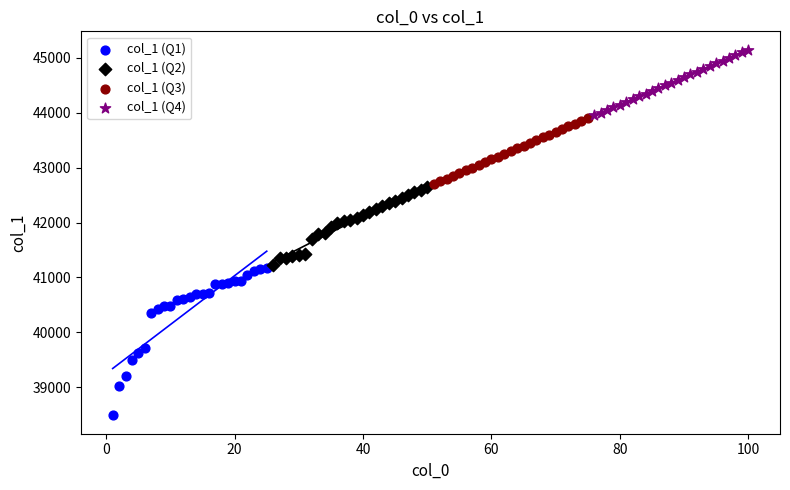

Which series has the largest Y range (max minus min)?

col_1 (Q1)